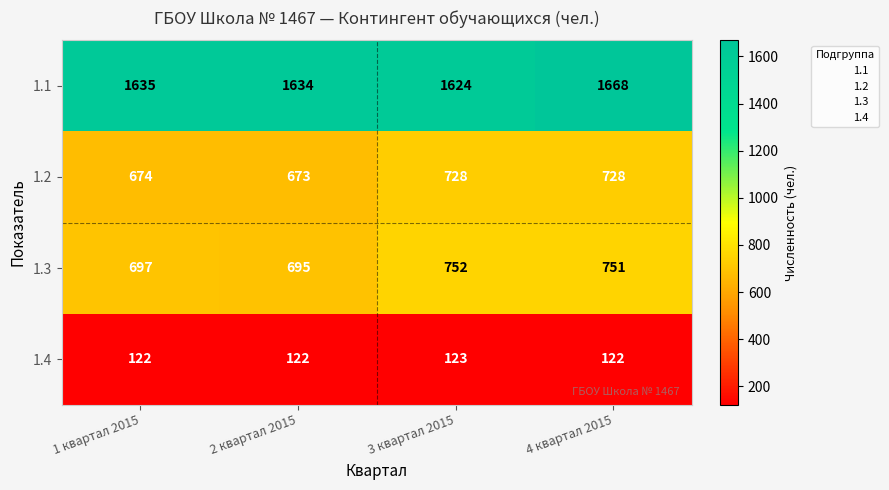

Between 1 квартал 2015 and 2 квартал 2015, which series saw the biggest shift?

1.3